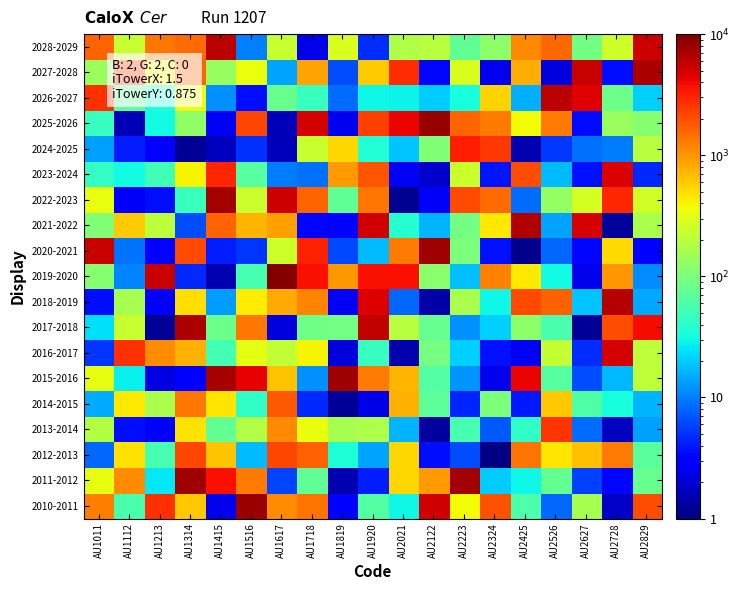

What is the total value across all series at AU2223?

15763.1